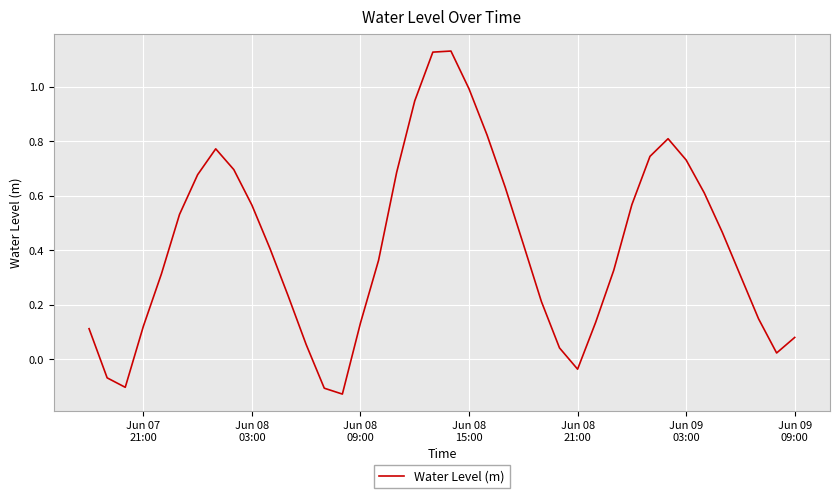

Is this an area chart (filled region under the line)?

No